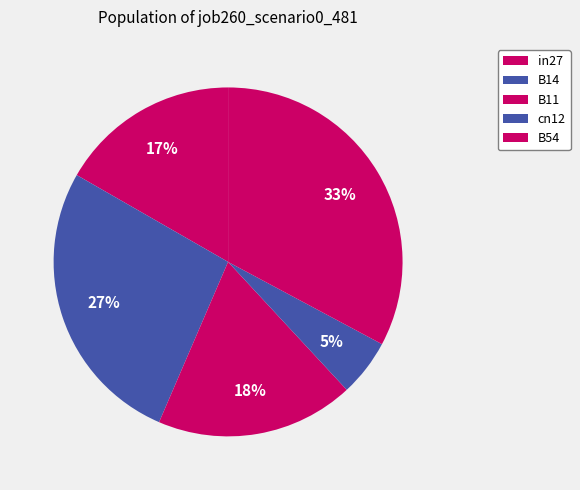

How many slices are in this pie chart?

5